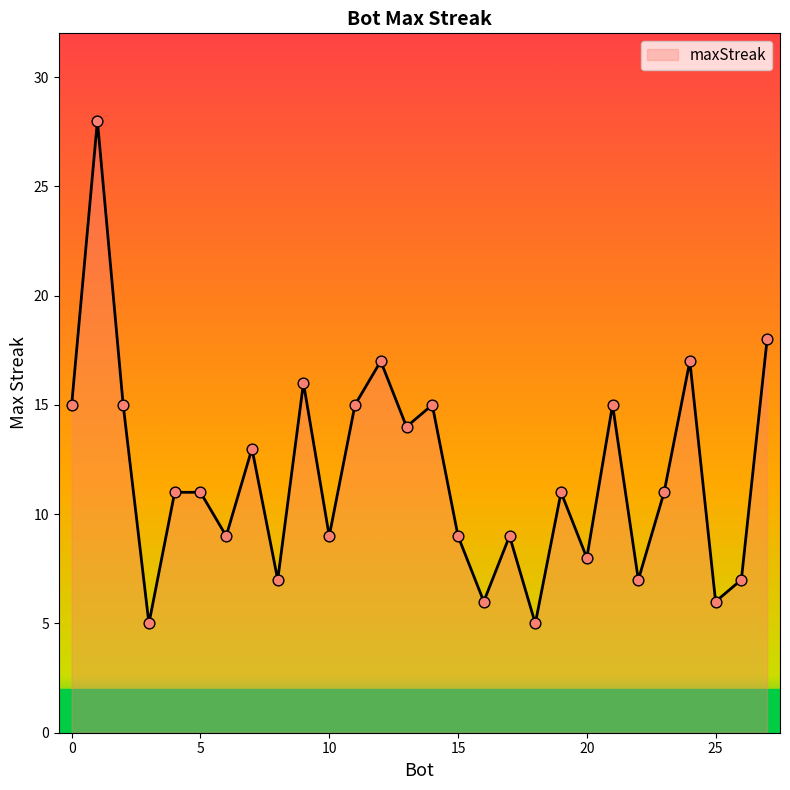

What is the difference between the maximum and minimum values?

23